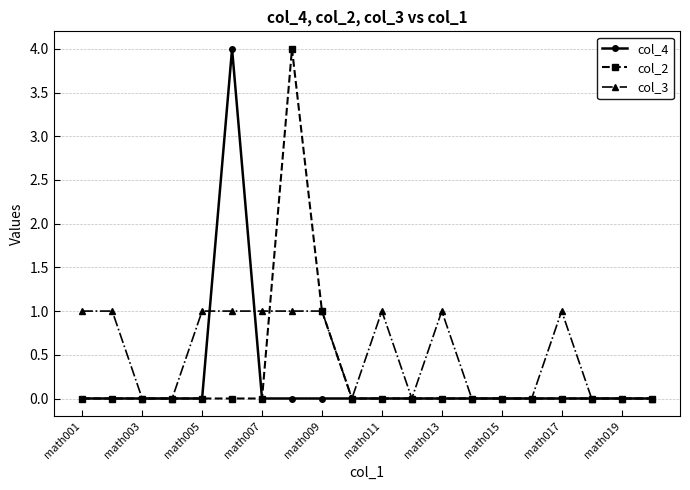

What is the maximum value shown in the chart?

4